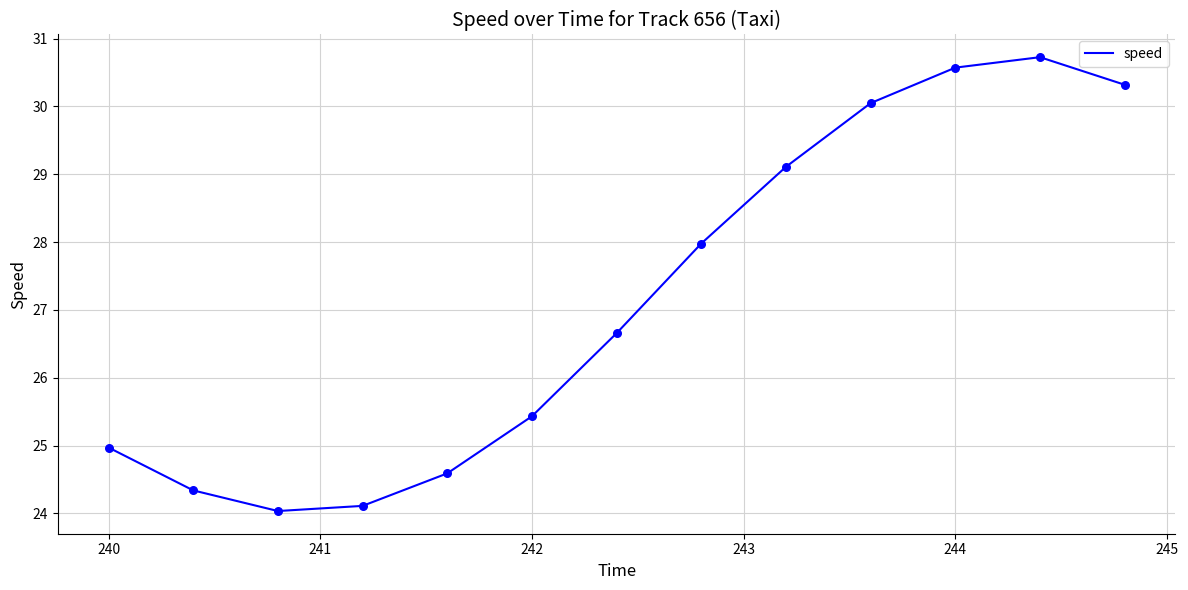

What is the maximum value shown in the chart?

30.7